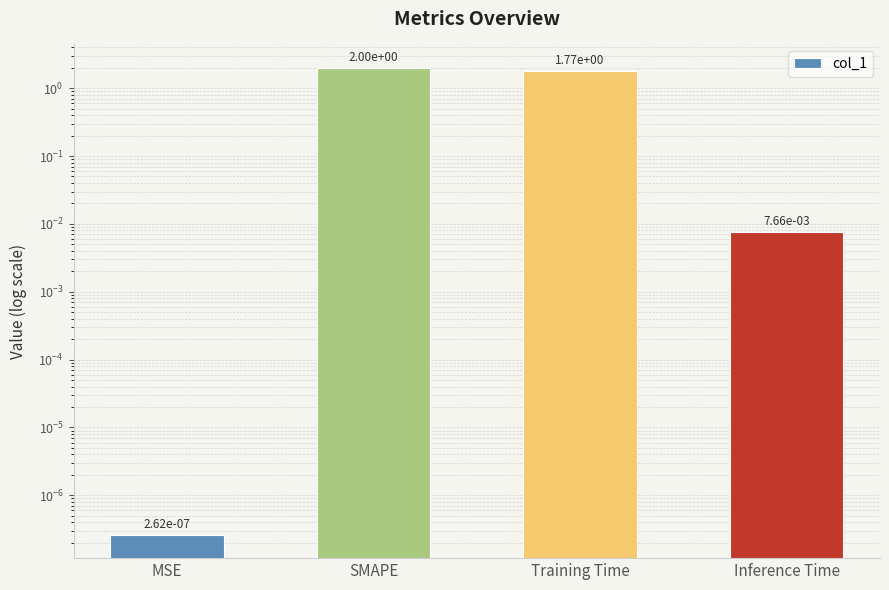

Is it true that the value at Training Time is 1.8?

True